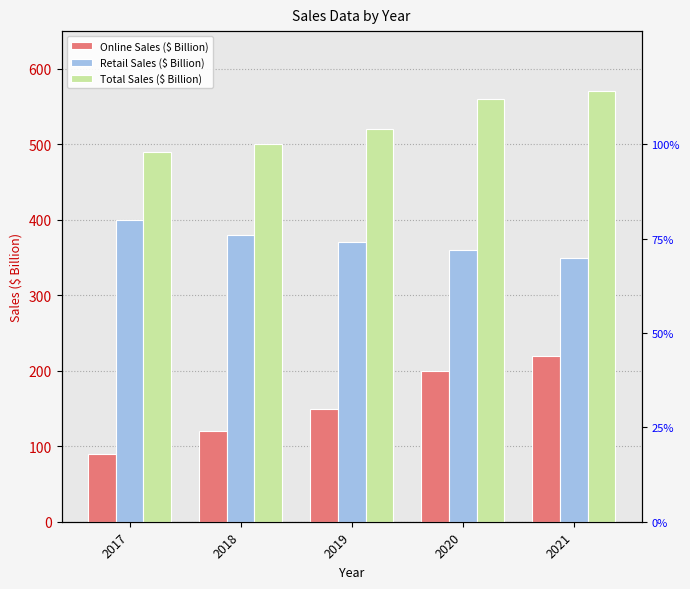

Are the bars horizontal?

No